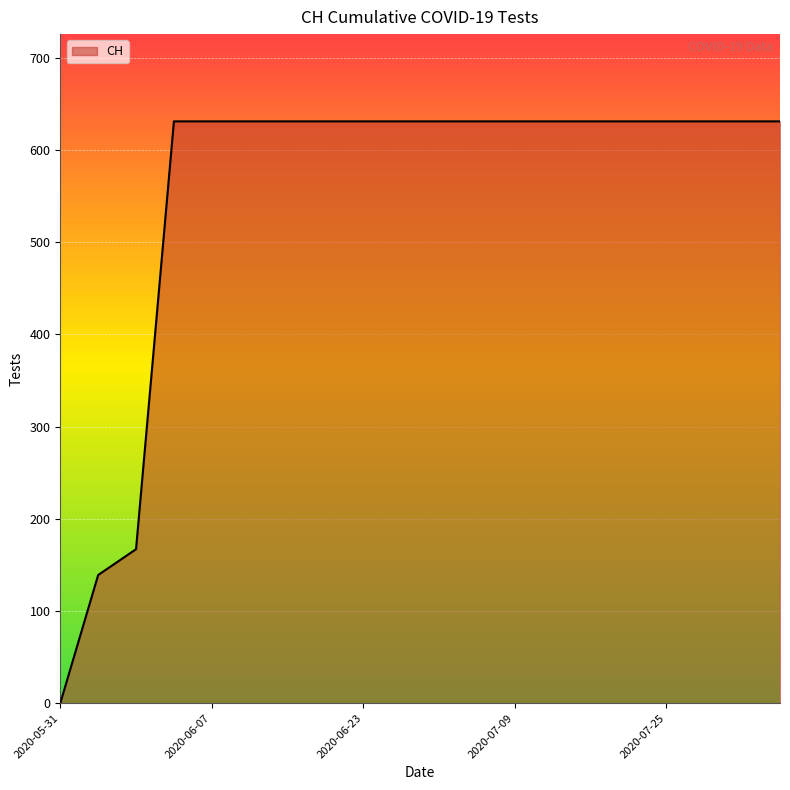

What is the maximum value shown in the chart?

631